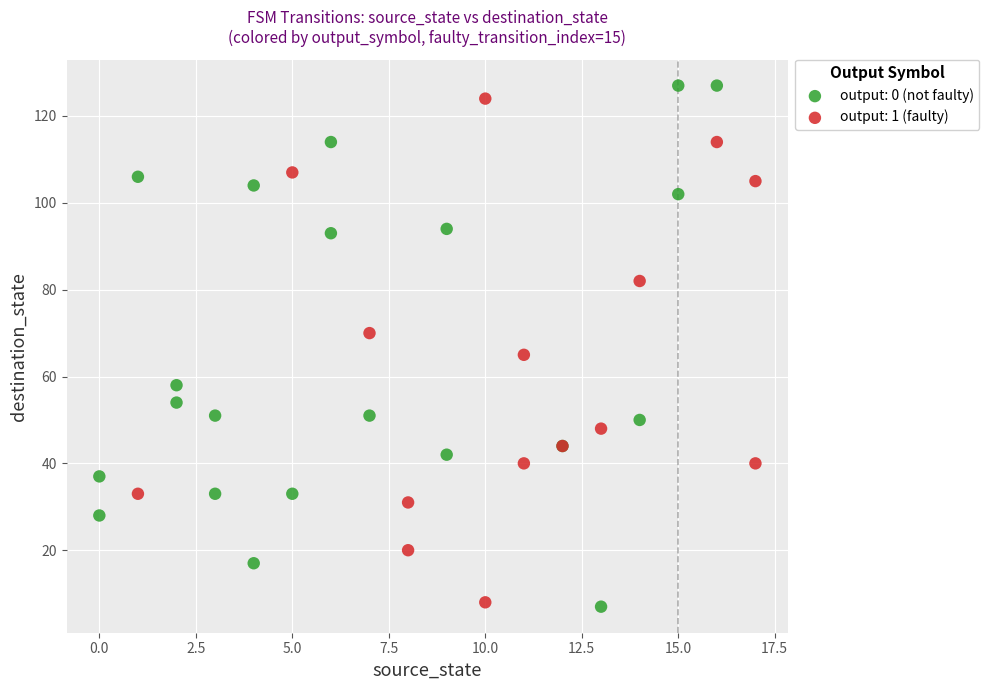

What are all the series names shown in the legend?

output: 0 (not faulty), output: 1 (faulty)